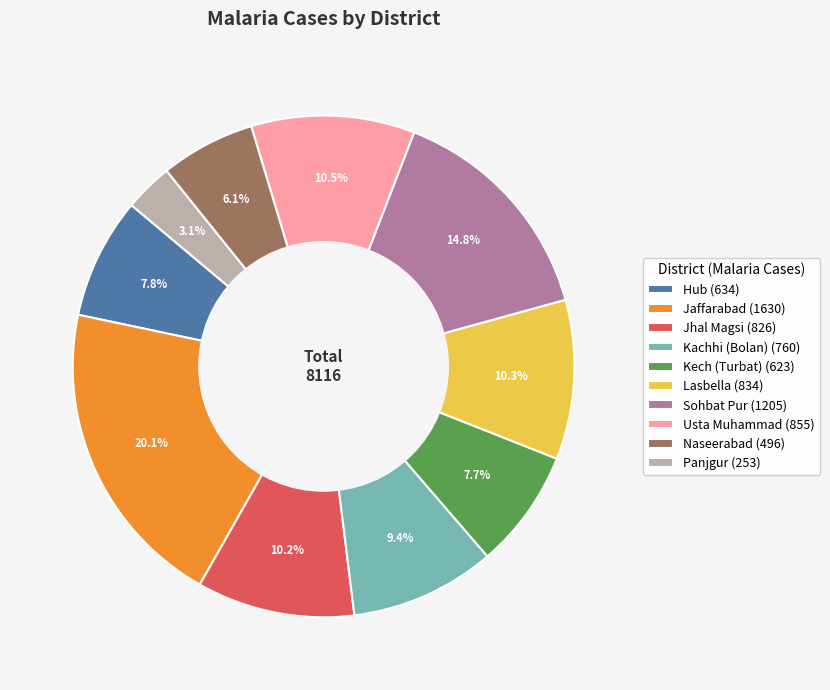

To the nearest percent, what is the difference between the Jaffarabad and Sohbat Pur slice percentages?

5%